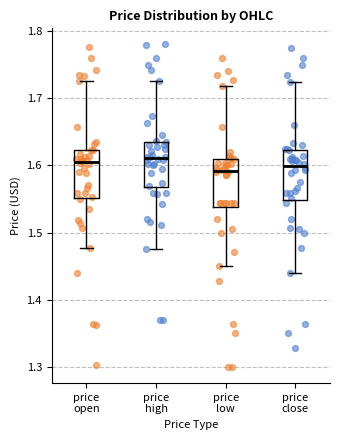

Reading left to right, transcribe this box plot: for each box, give where its median line is, the range the box spans, and where its two whiskers end, as read against the y-axis. The values are not printed on the chart, so give them approximately, as read against the axis.

price open: median 1.60, box 1.55 to 1.62, whiskers 1.48 to 1.72
price high: median 1.61, box 1.57 to 1.63, whiskers 1.48 to 1.72
price low: median 1.59, box 1.54 to 1.61, whiskers 1.45 to 1.72
price close: median 1.60, box 1.55 to 1.62, whiskers 1.44 to 1.72